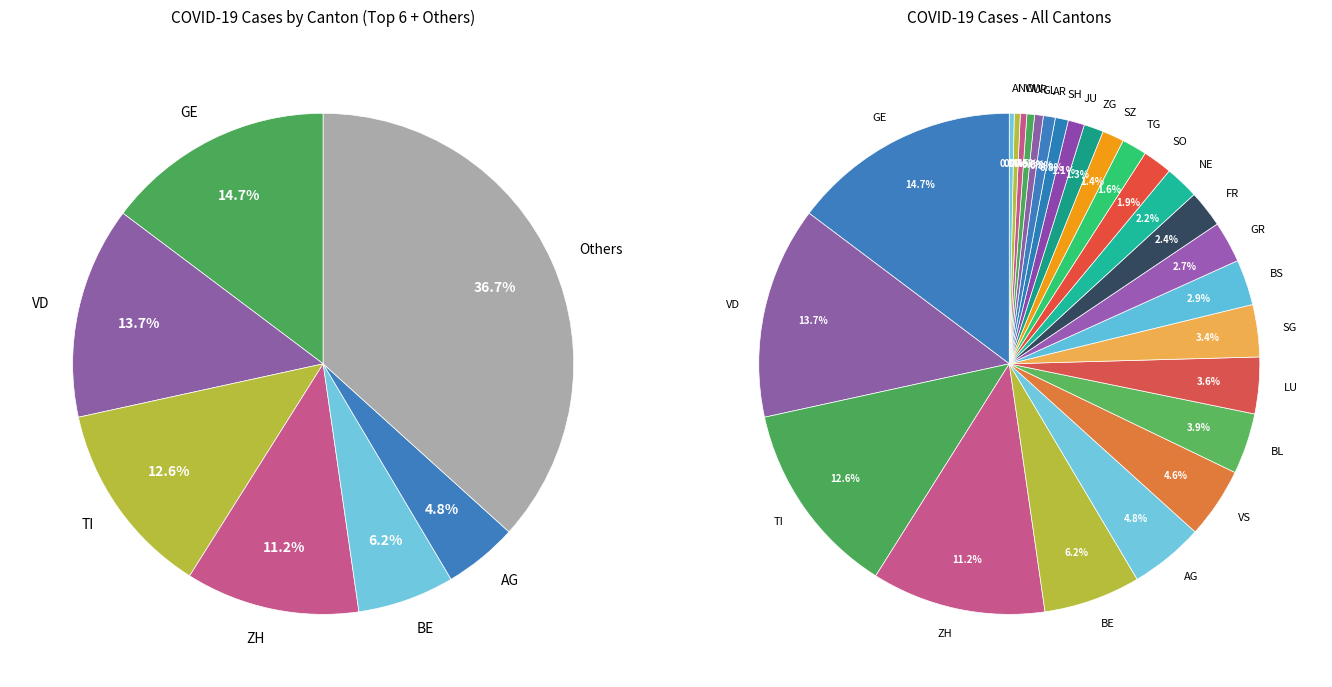

Which has a higher value, ZG or SO?

SO